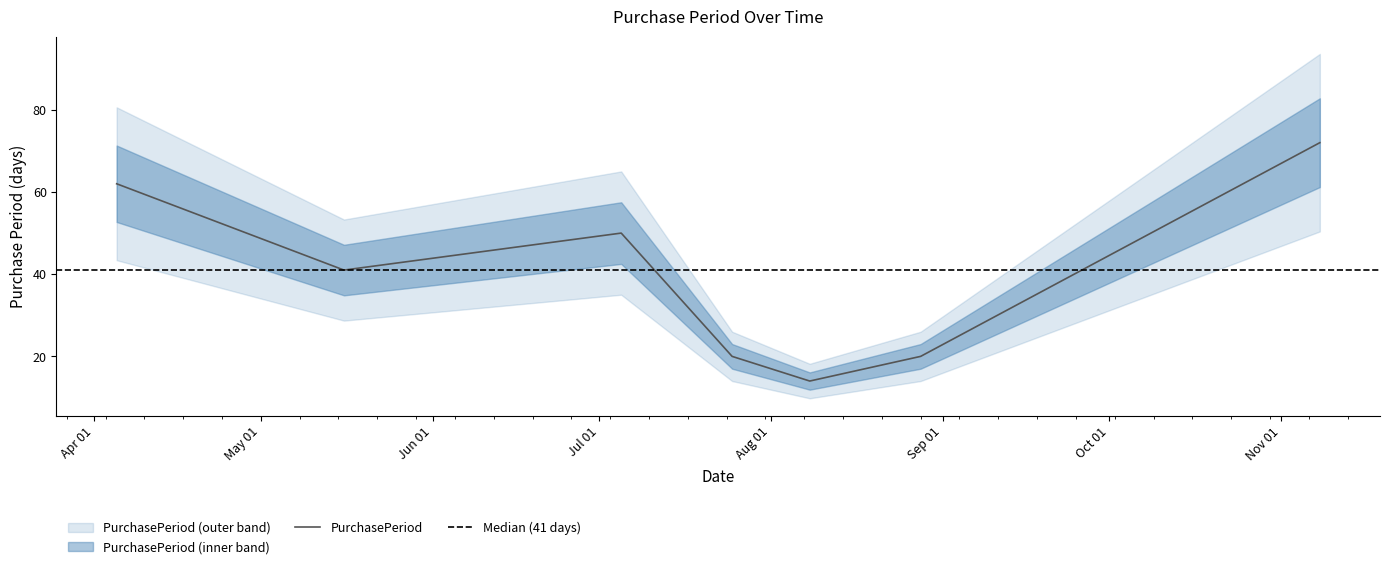

At which category does the chart reach its peak across all series?

2017-11-08